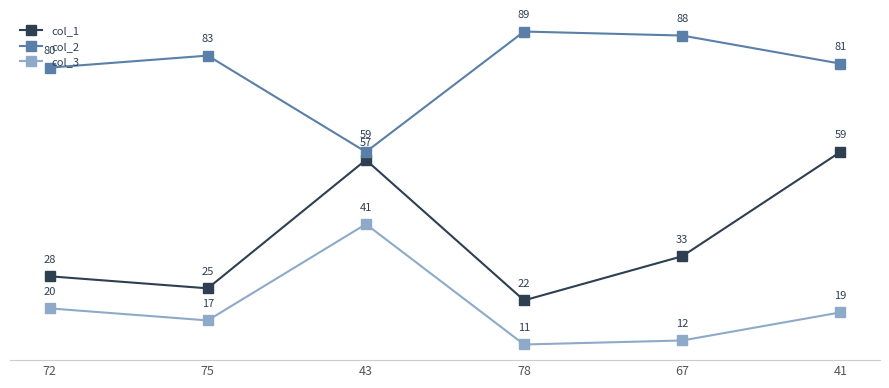

Reading left to right, list all the values displayed in this chart.

col_1: 28	25	57	22	33	59
col_2: 80	83	59	89	88	81
col_3: 20	17	41	11	12	19